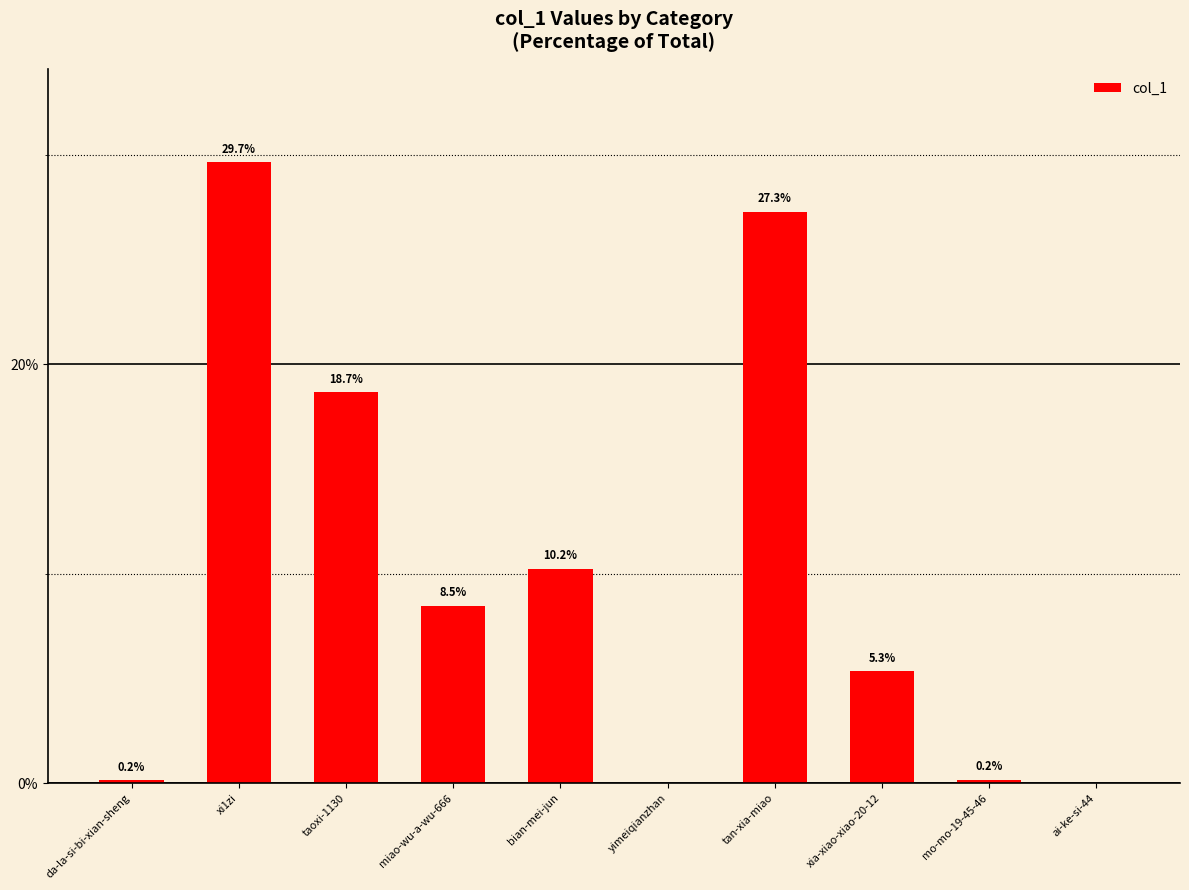

At which label is the value closest to 14?

bian-mei-jun